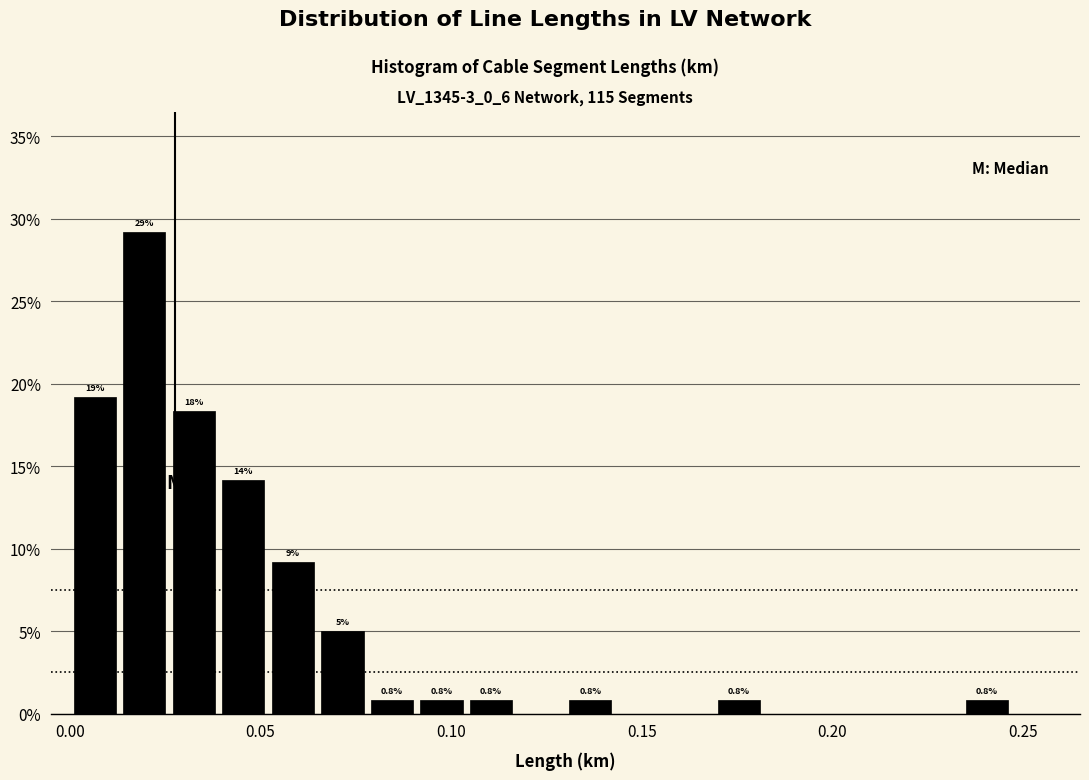

Around what value on the x-axis is the tallest bar? Give the approximate position of its centre, as read against the axis.

0.020